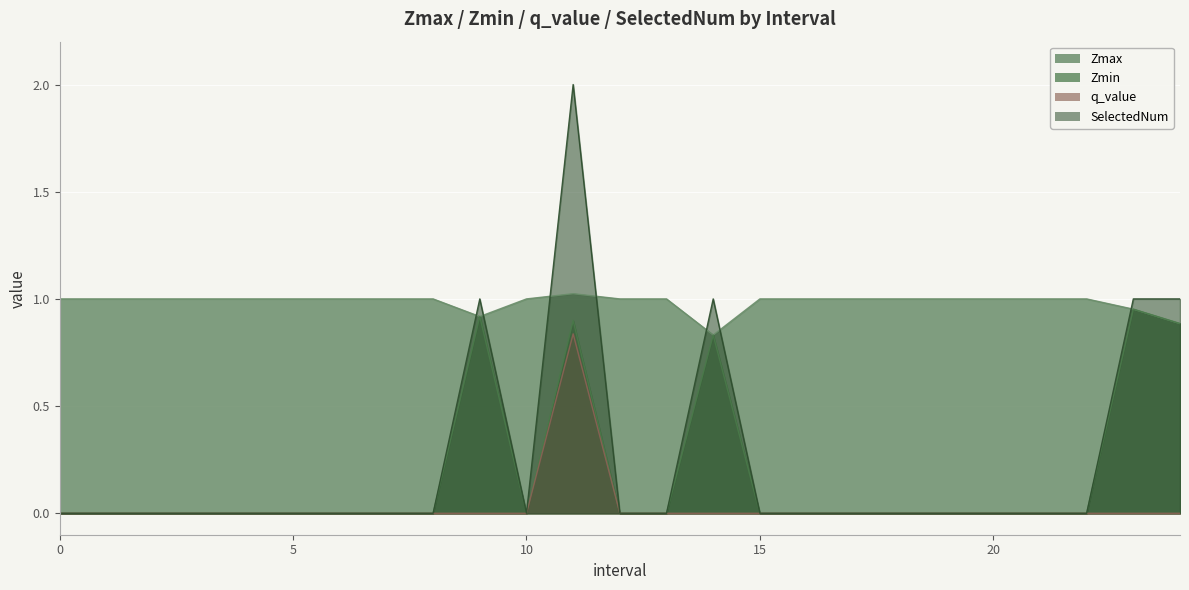

Between 14 and 5, which is larger?

5